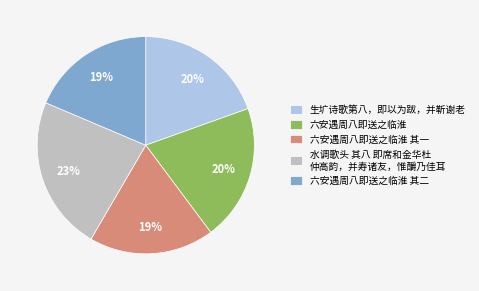

Which has a higher value, 六安遇周八即送之临淮 其二 or 水调歌头 其八 即席和金华杜 仲高韵，并寿诸友，惟釂乃佳耳?

水调歌头 其八 即席和金华杜 仲高韵，并寿诸友，惟釂乃佳耳